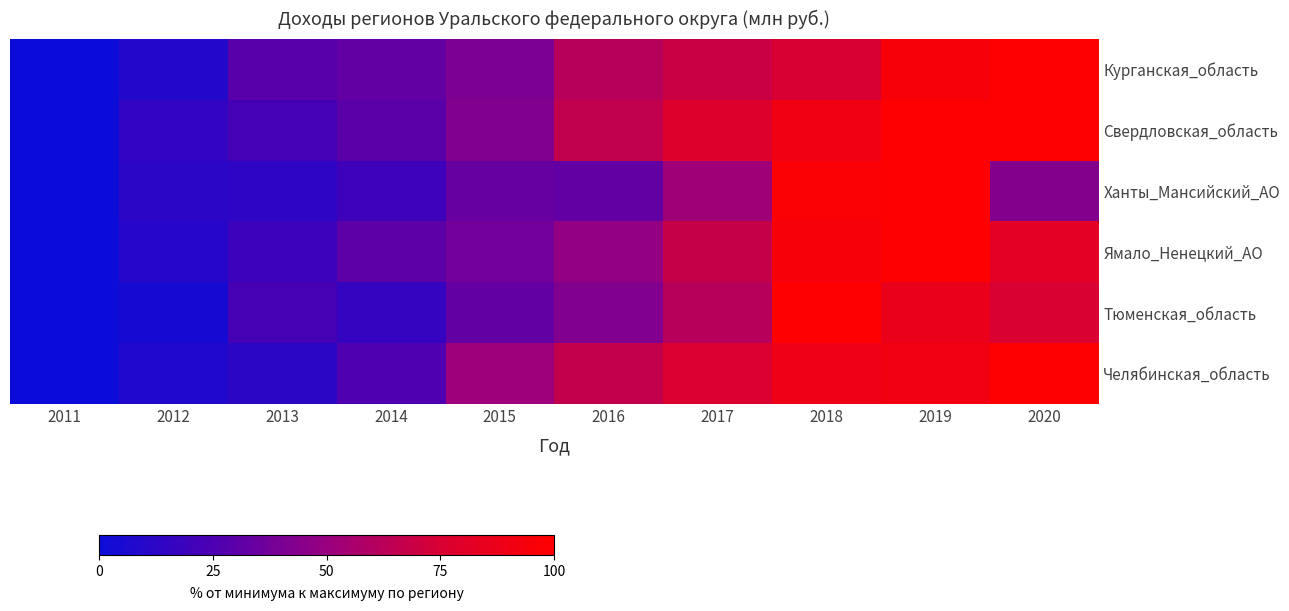

At which category is the sum across all series the highest?

2019